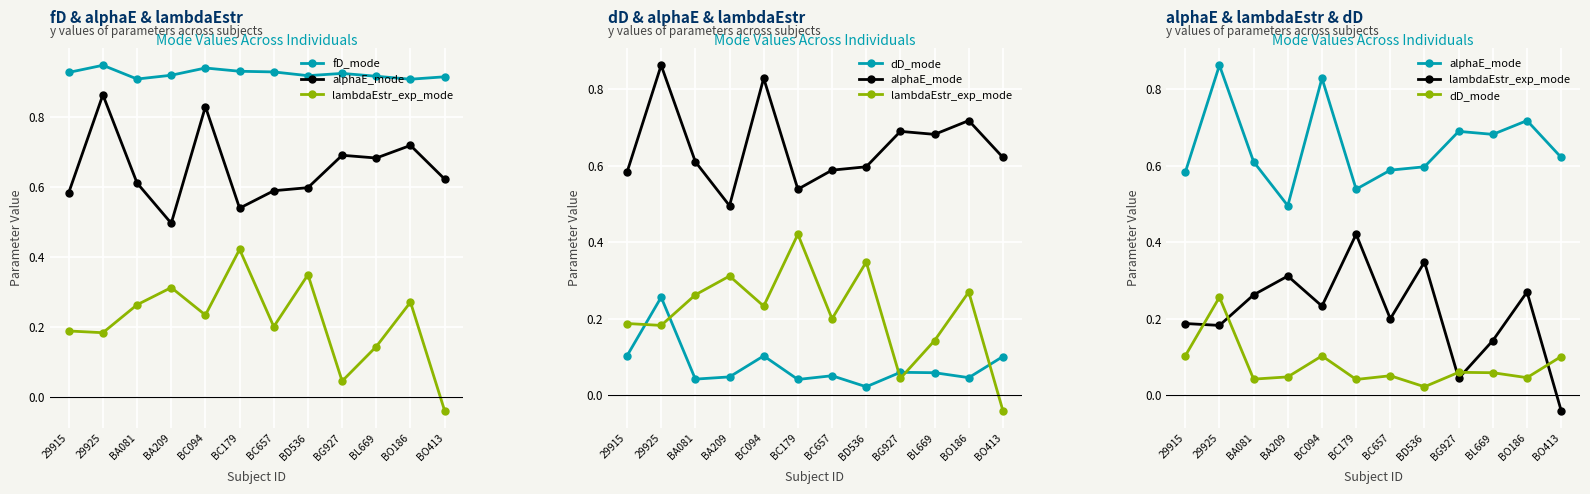

Which series changed the most between 29925 and BG927?

dD_mode